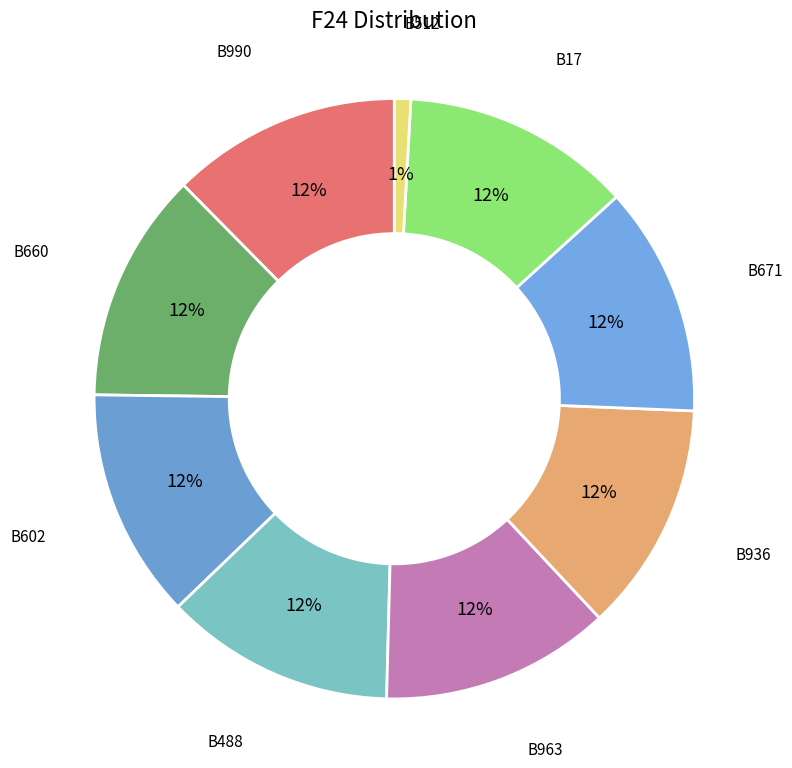

Is the sum of B990 and B512 greater than half?

No